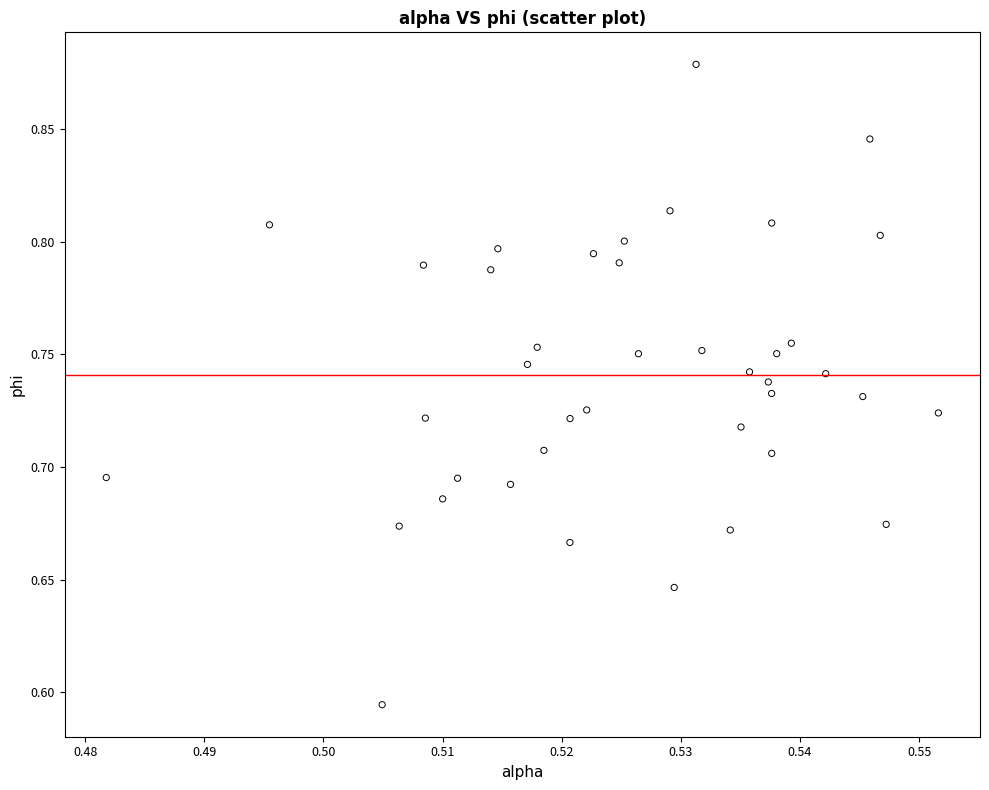

What is the range of Y values (max minus min)?

0.3